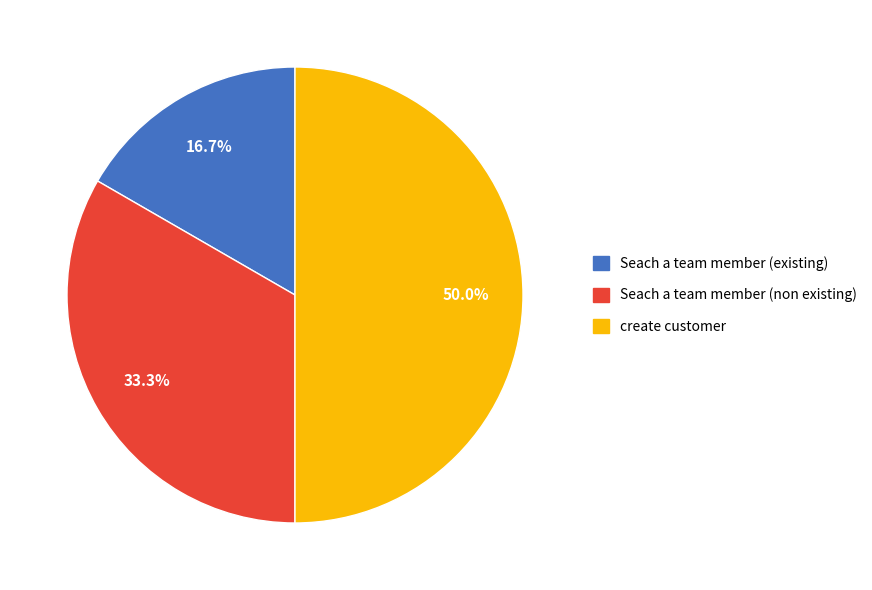

To the nearest percent, what is the difference between the Seach a team member (non existing) and create customer slice percentages?

17%